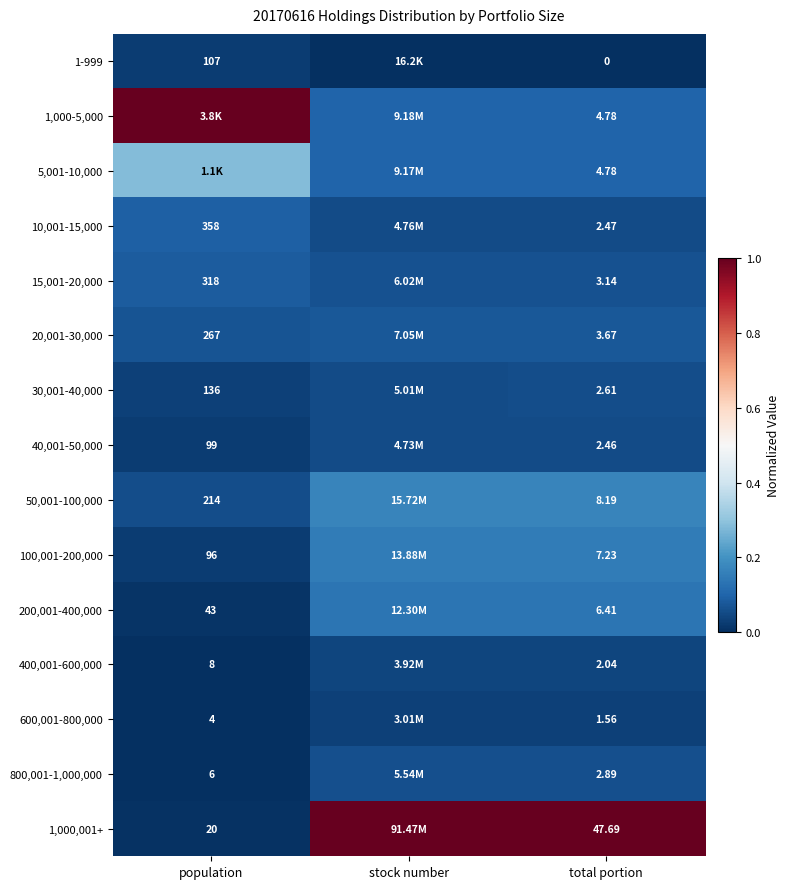

Is the value of 800,001-1,000,000 at population greater than the value of 400,001-600,000 at total portion?

Yes